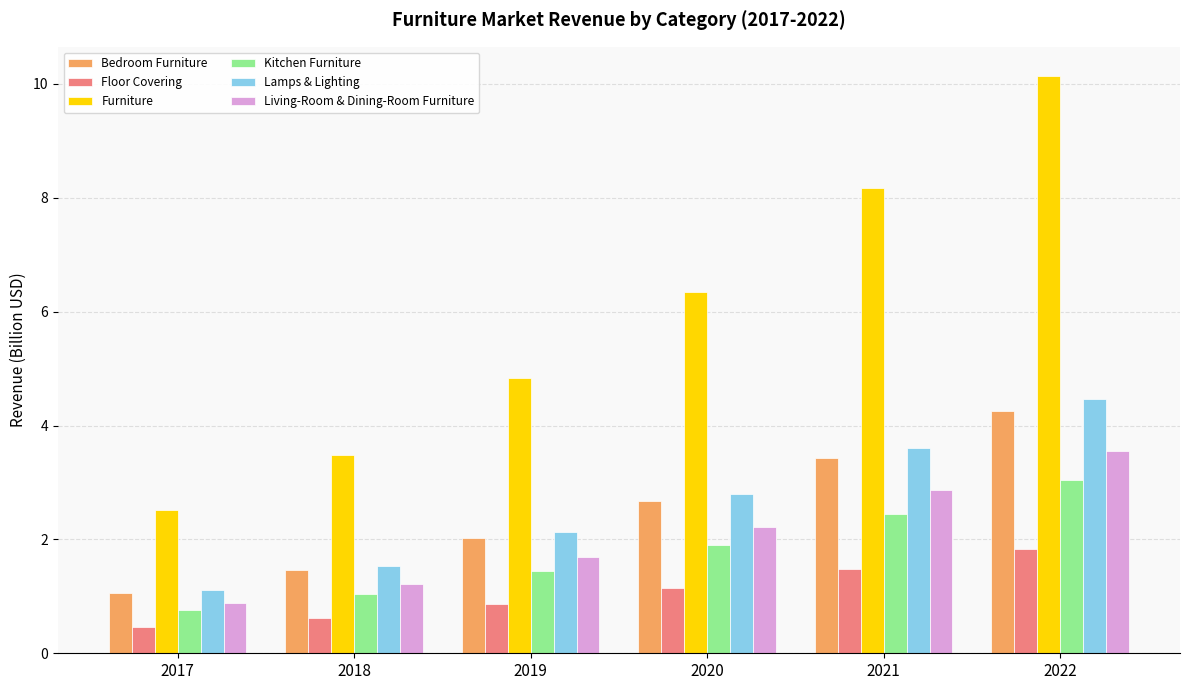

What is the average value of the Kitchen Furniture series?

1.8